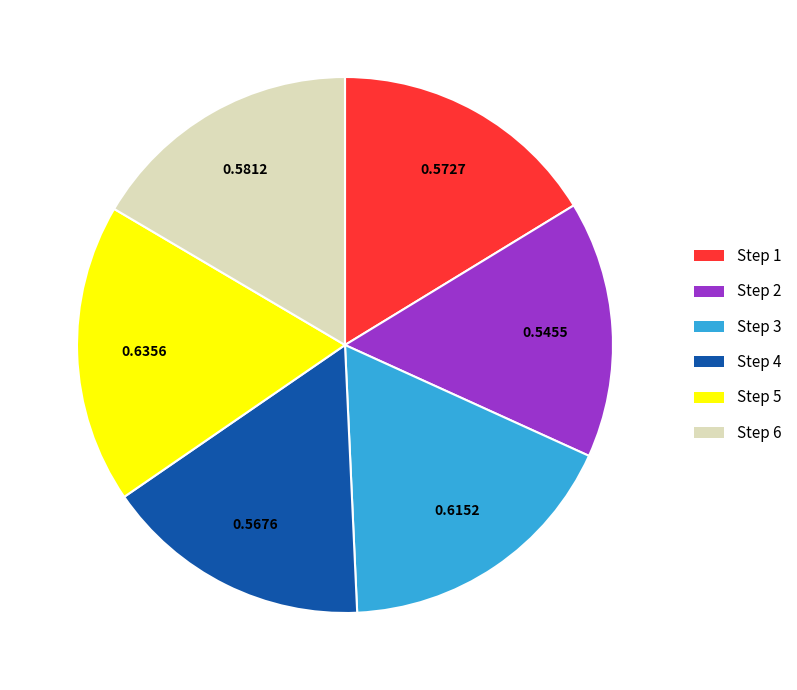

Count the number of slices in the pie.

6